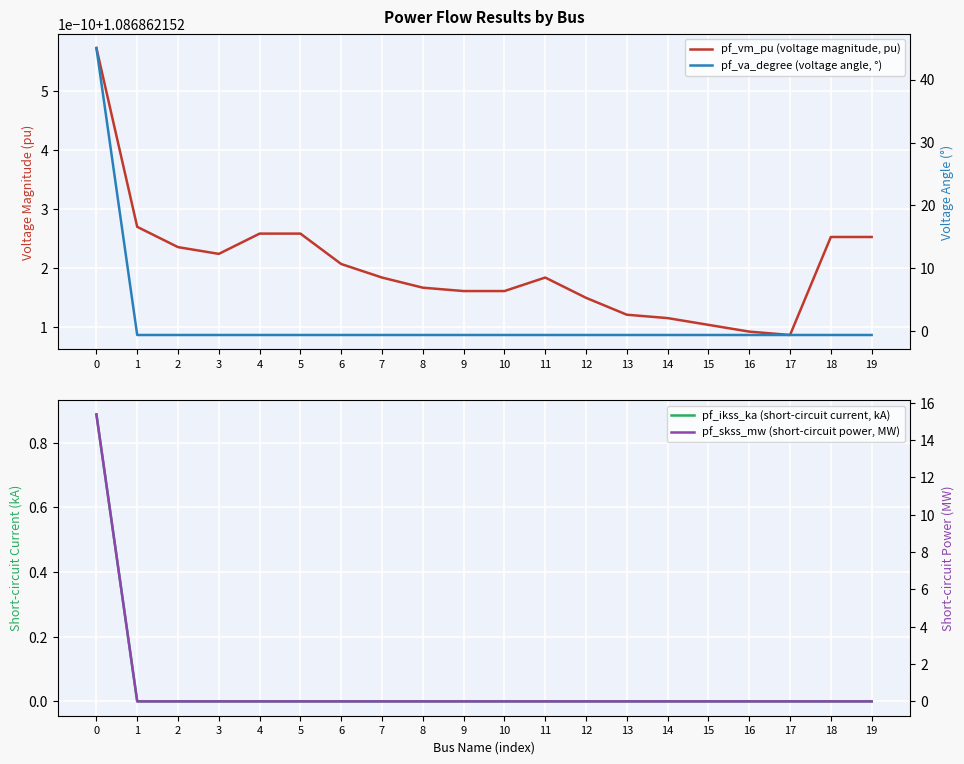

Which series has the largest range (max minus min)?

pf_va_degree (voltage angle, °)